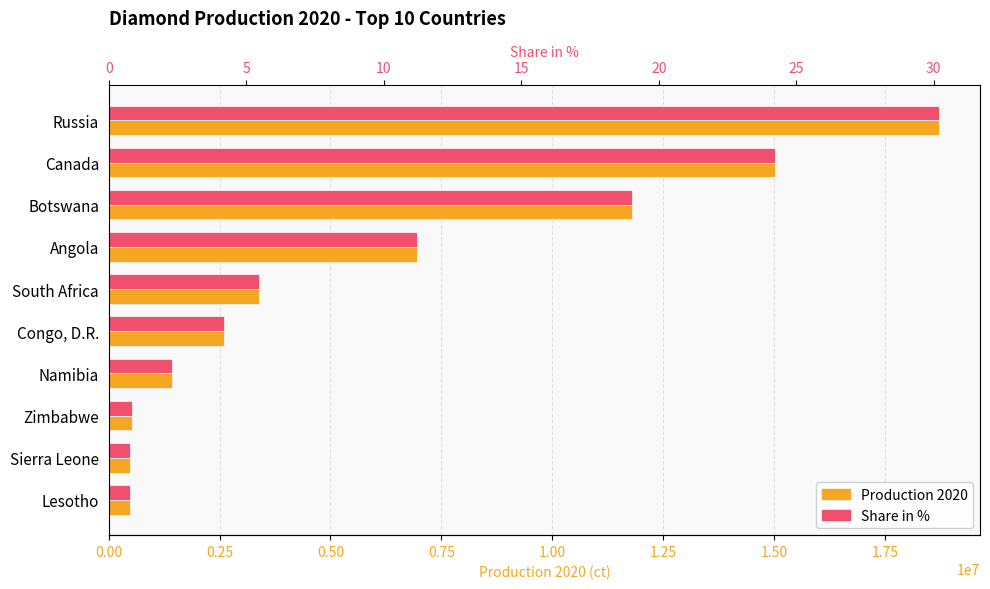

Reading left to right, what are all the values shown in this chart?

Production 2020: 18711931.0	15035711.0	11807600.0	6960850.0	3399300.0	2588850.0	1428445.0	534090.0	483232.0	481243.0
Share in %: 30.2	24.2	19.0	11.2	5.5	4.2	2.3	0.9	0.8	0.8